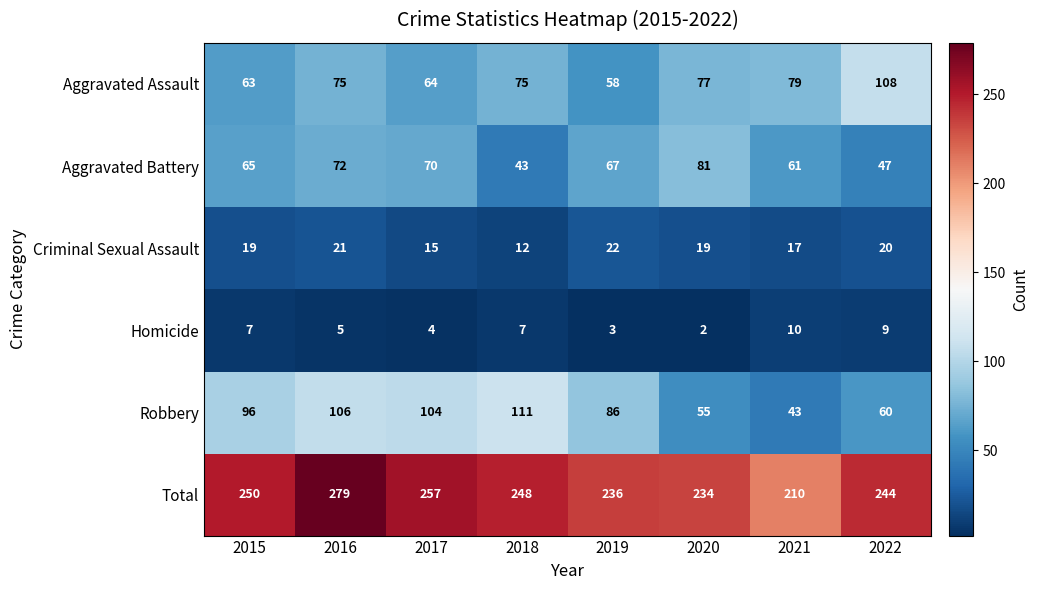

Which series has the largest total across all categories?

Total